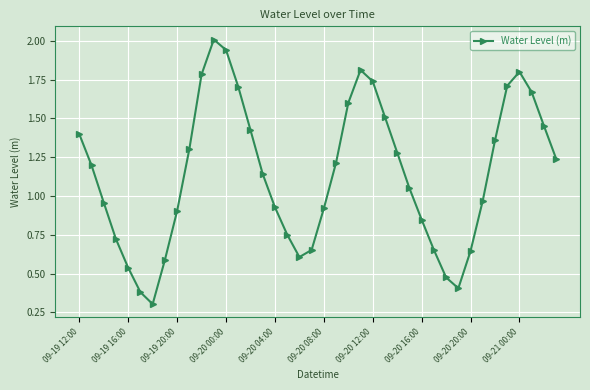

How many interior local peaks (higher than both neighbors) does the data have?

3